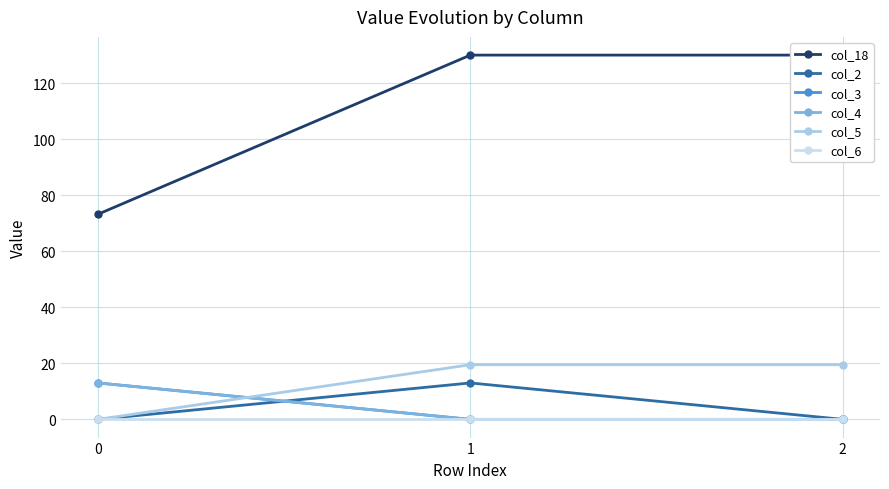

What is the value of the col_18 point at the 3rd from the left?

130.0